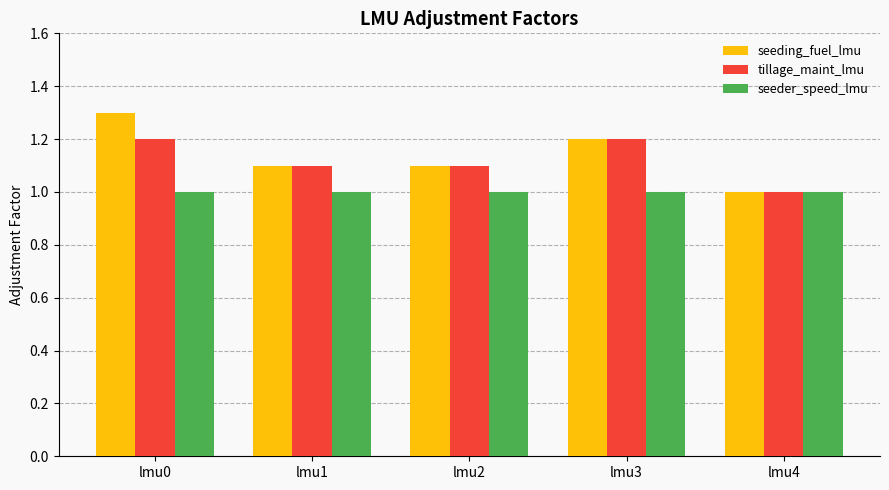

What is the difference between the maximum and second lowest values in the seeding_fuel_lmu series?

0.2